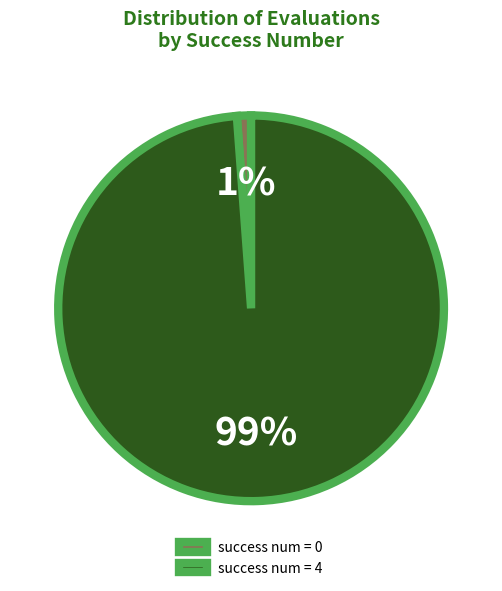

Rank the categories by value from lowest to highest.

success num = 0, success num = 4